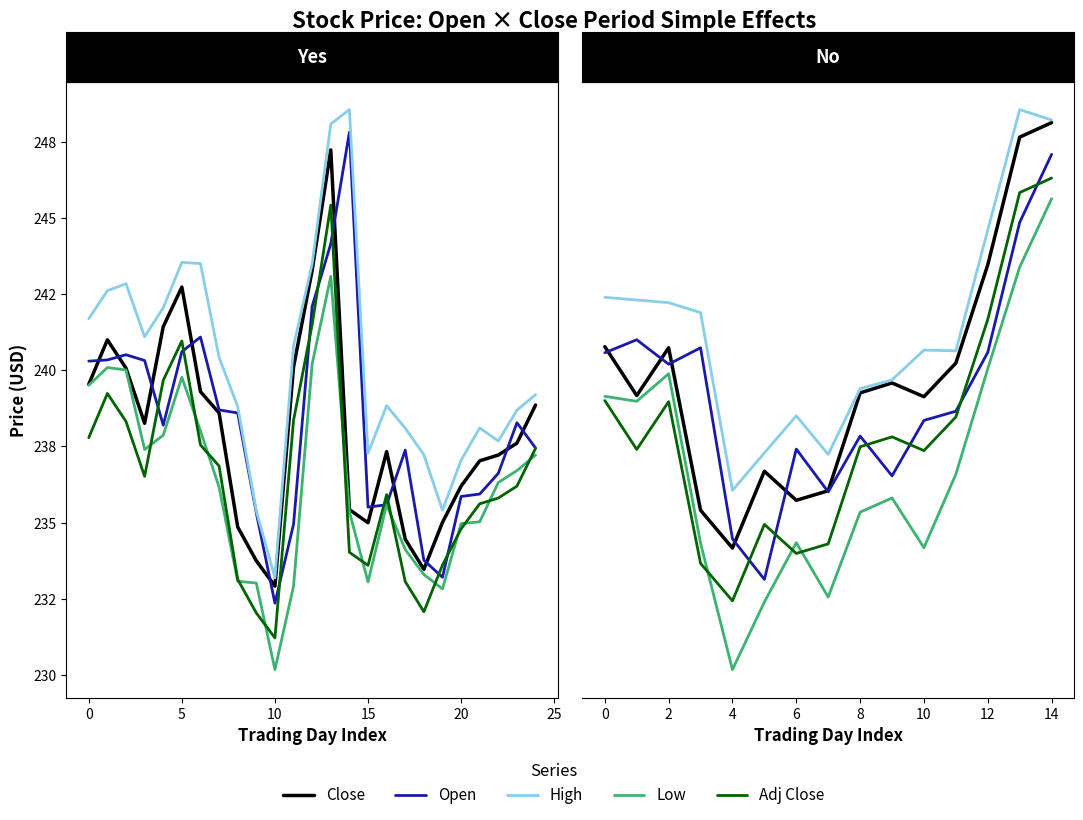

What are all the series names shown in the legend?

Close, Open, High, Low, Adj Close